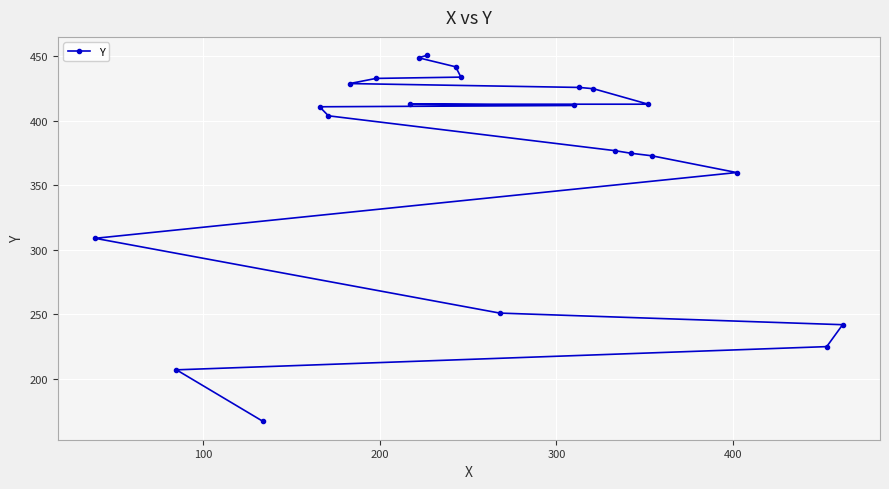

What is the minimum value shown in the chart?

167